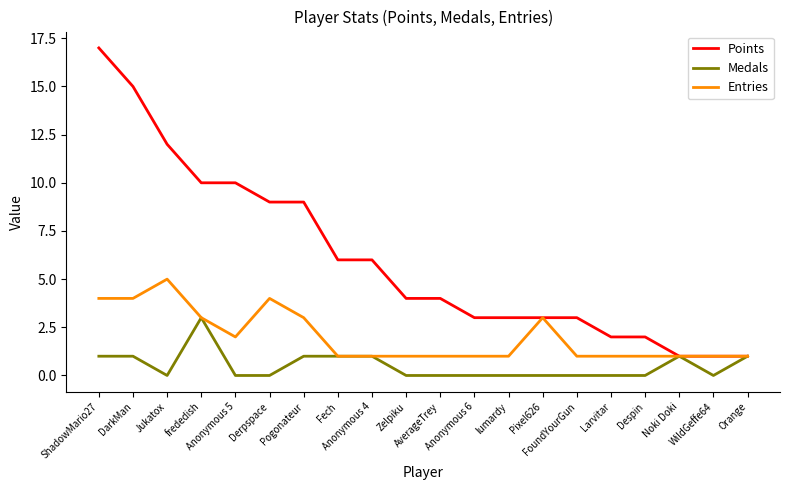

Which series has the largest range (max minus min)?

Points